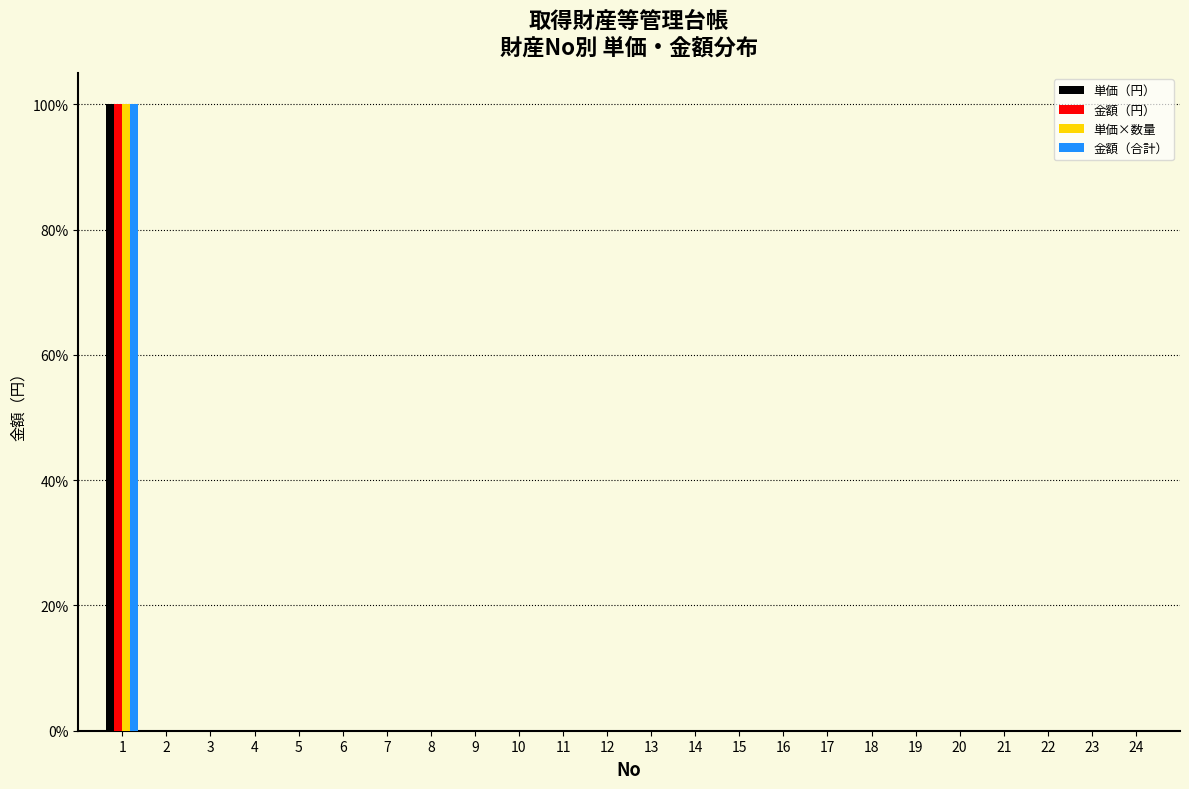

What is the highest value of the 単価（円） series?

100